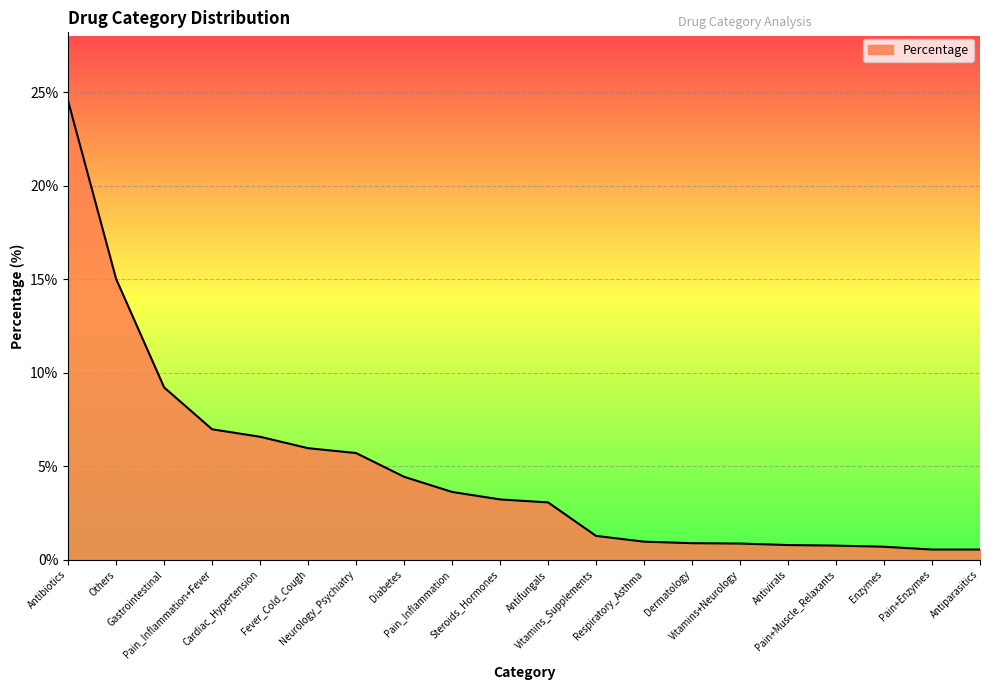

What is the maximum value shown in the chart?

24.5